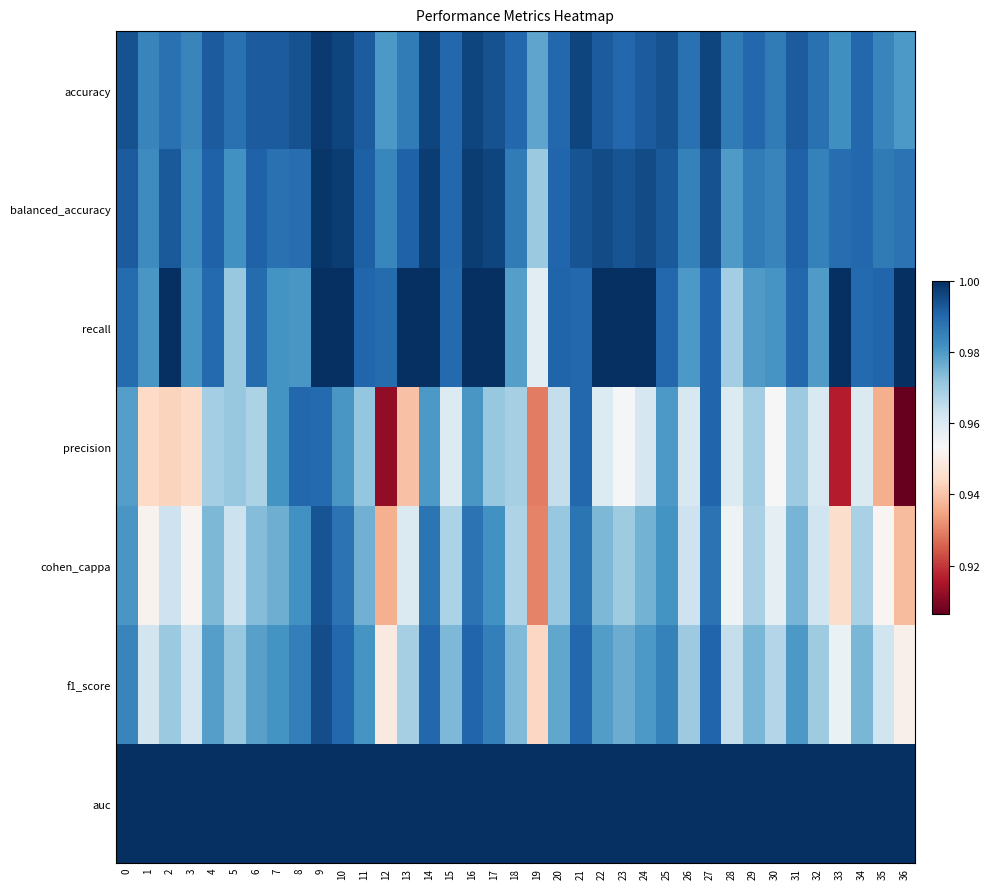

Which series has the largest total across all categories?

auc